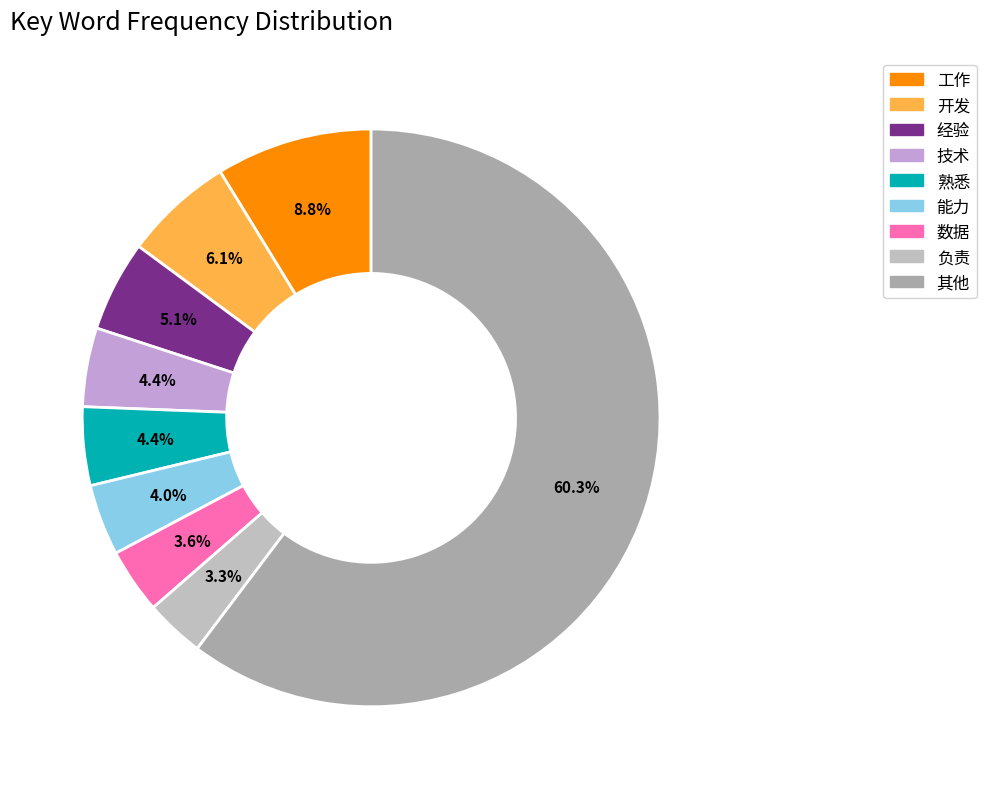

Count the number of slices in the pie.

9